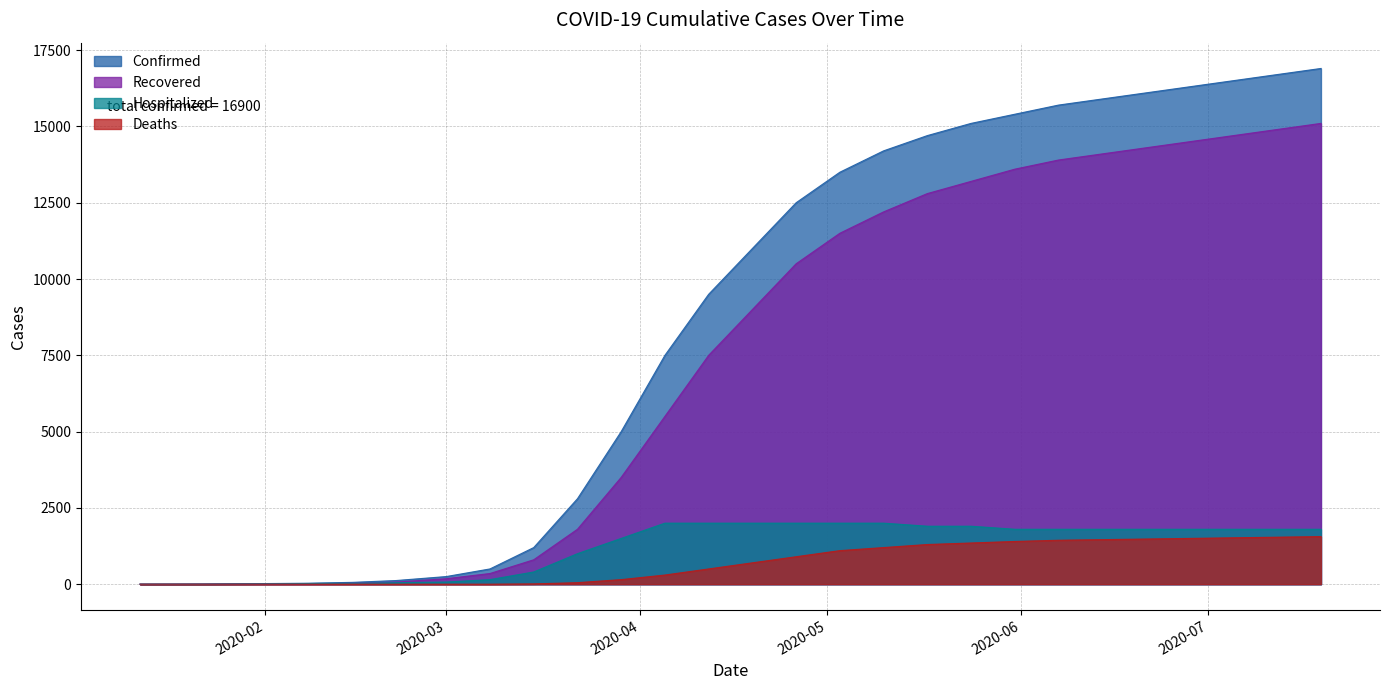

At which label does Confirmed reach its peak?

07/19/2020